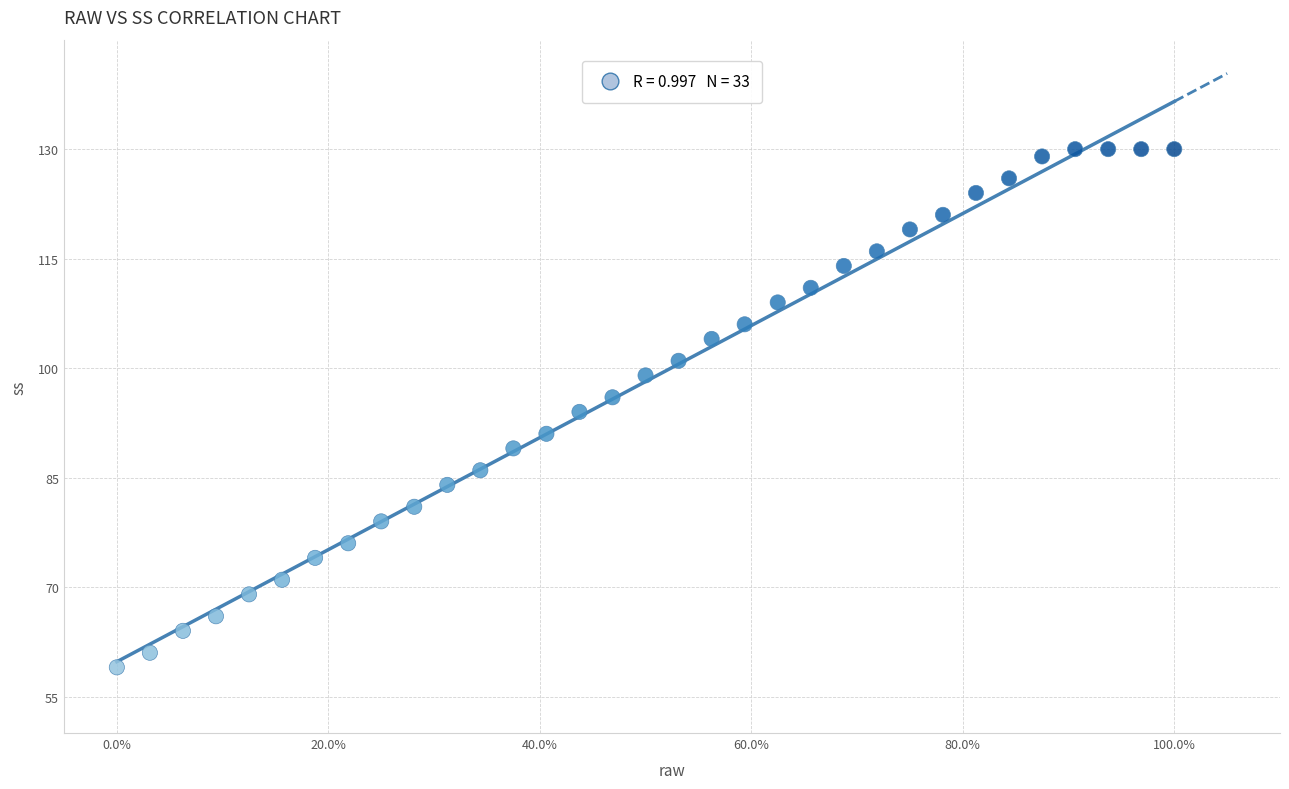

What is the range of Y values (max minus min)?

71